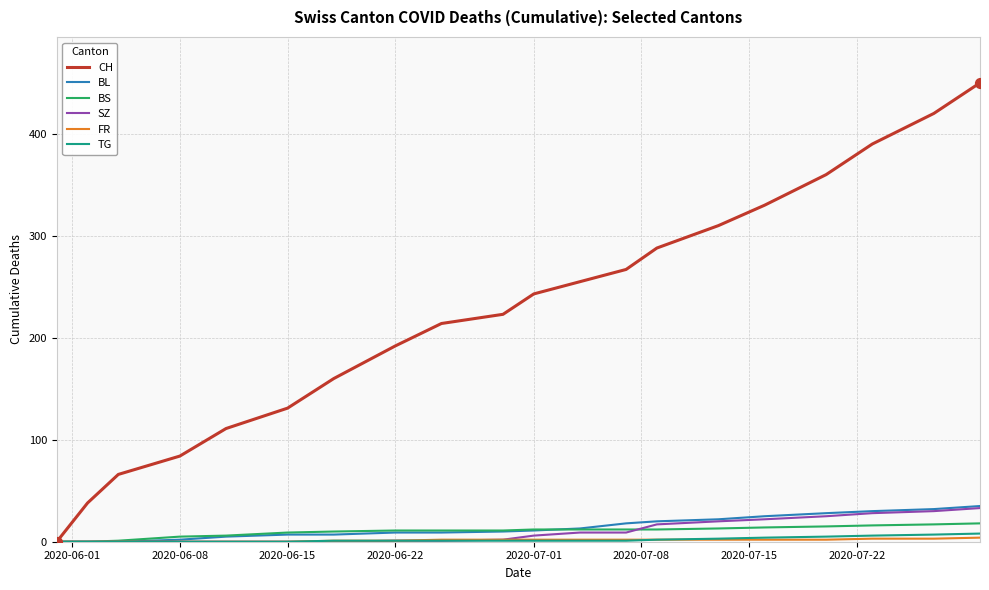

What is the maximum value shown in the chart?

450